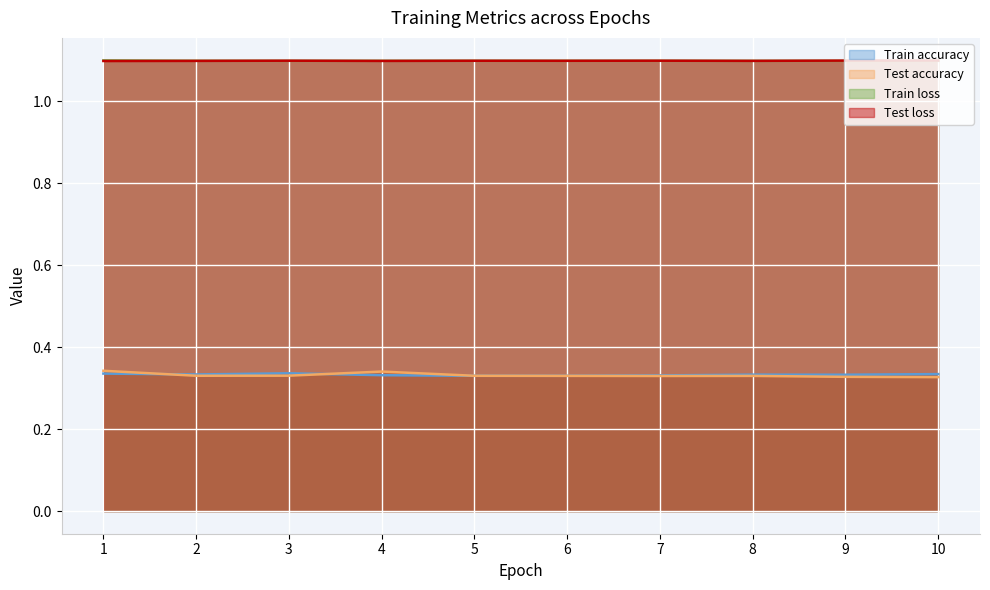

How many interior local valleys does the Train accuracy series have?

3